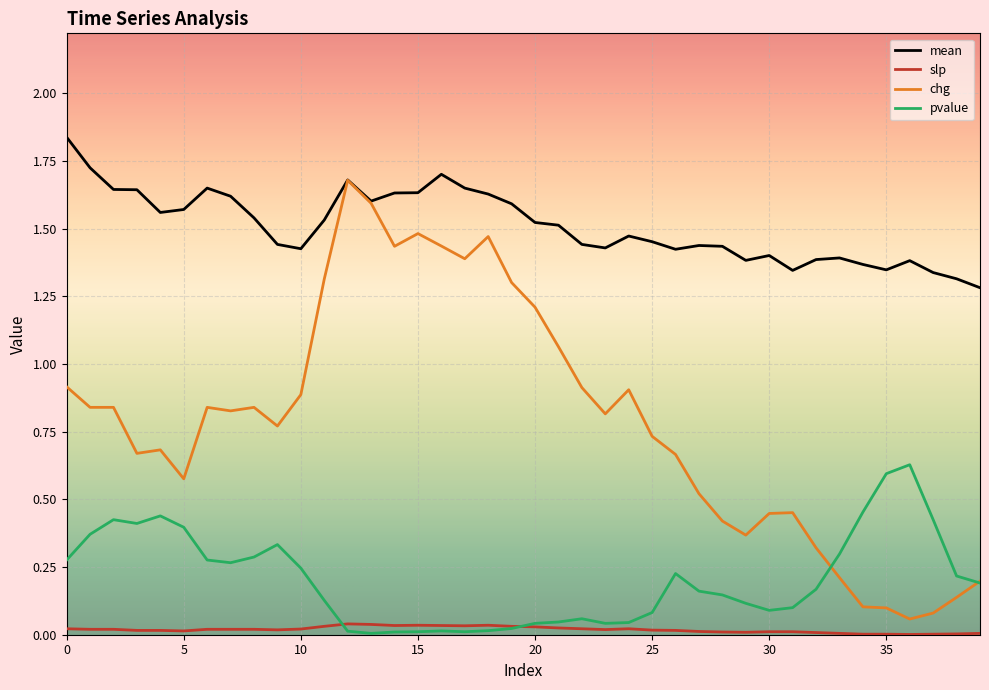

Which series has the largest range (max minus min)?

chg